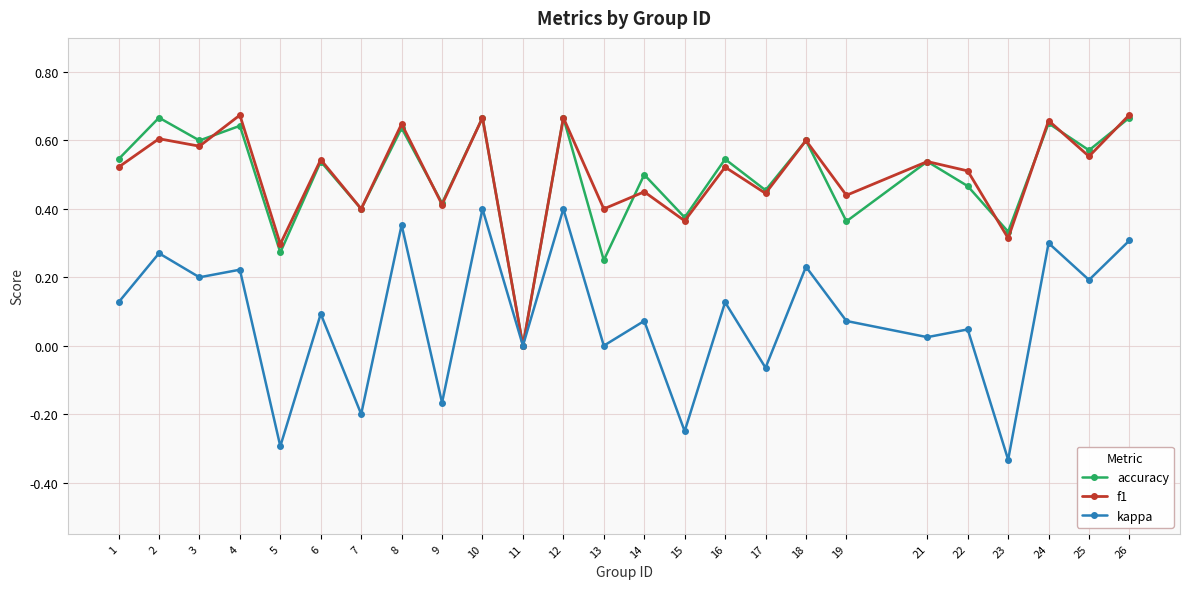

What is the total value across all series at 25?

1.3